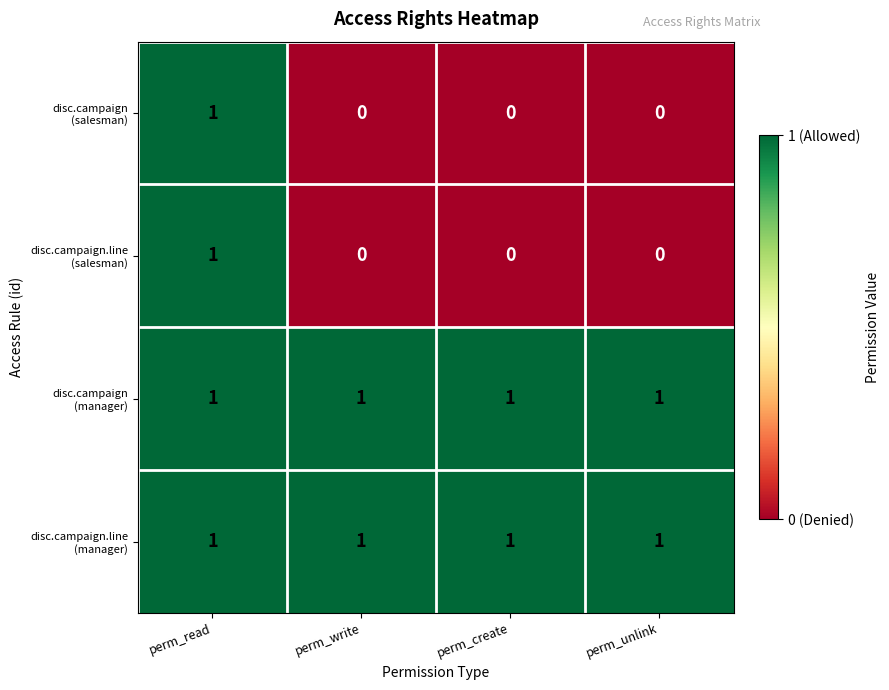

At which category is the sum across all series the highest?

perm_read